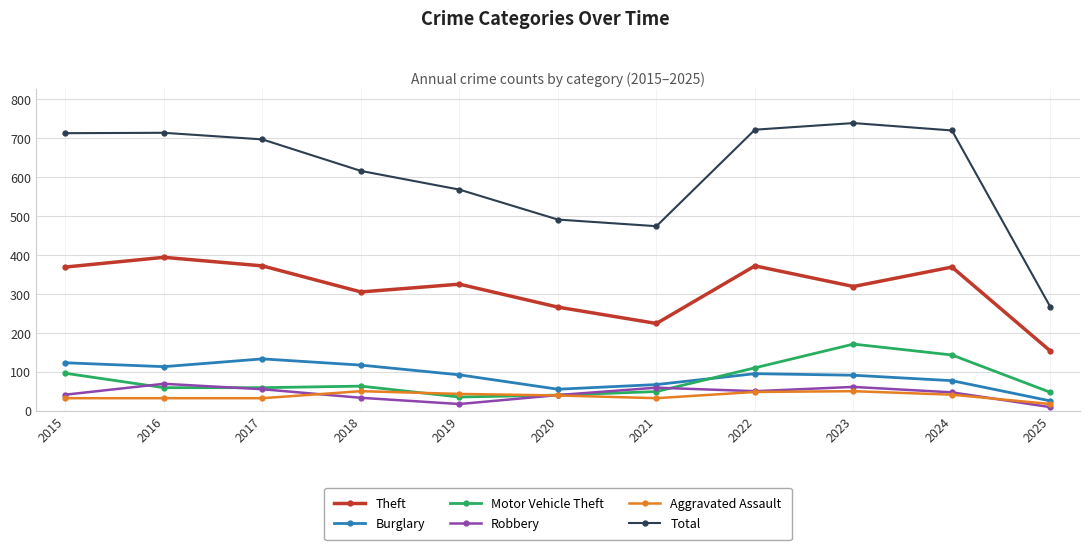

Is the value of Total at 2015 greater than the value of Motor Vehicle Theft at 2021?

Yes